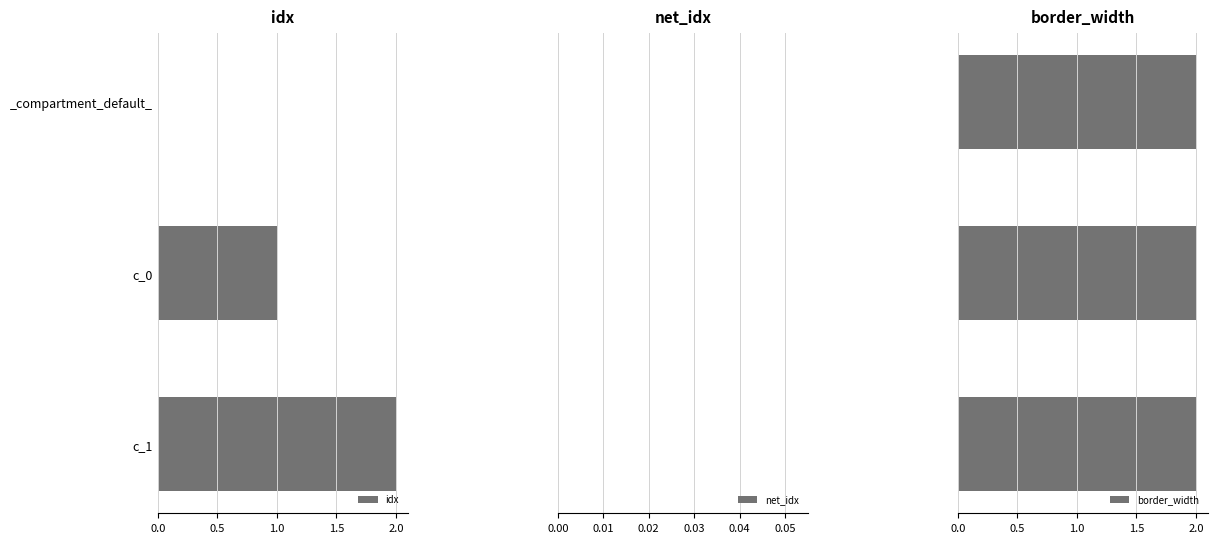

At which label is idx closest to 1?

c_0